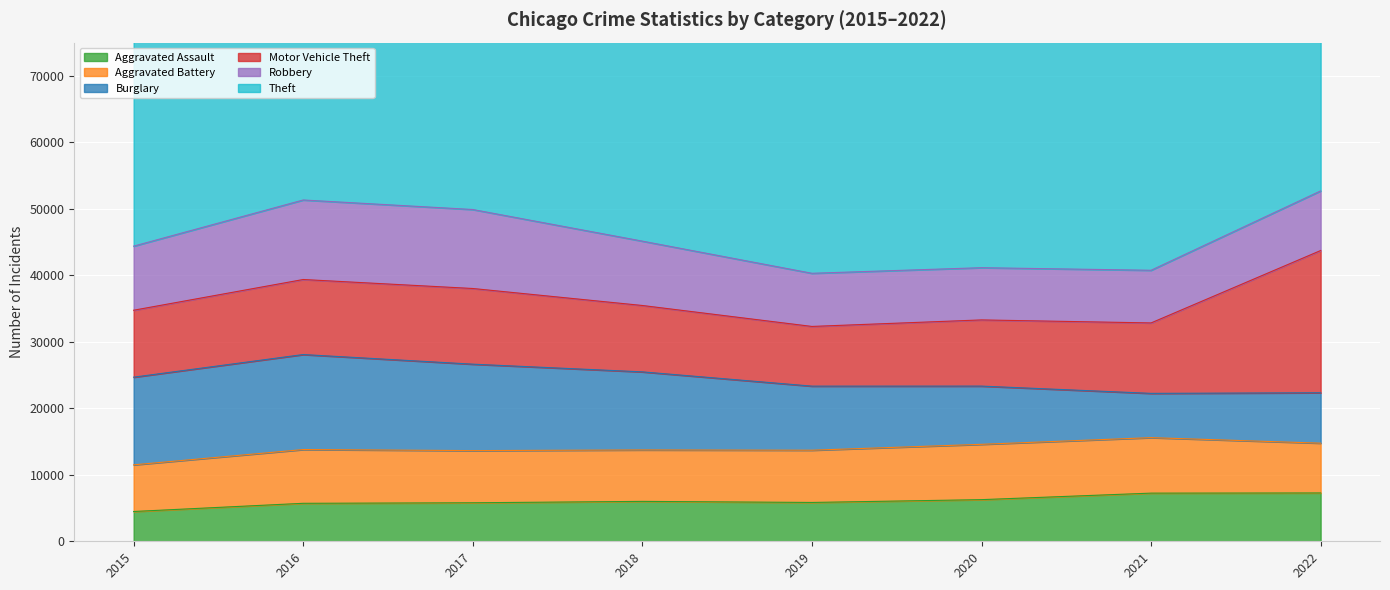

What is the difference between the second highest and minimum values in the Robbery series?

4025